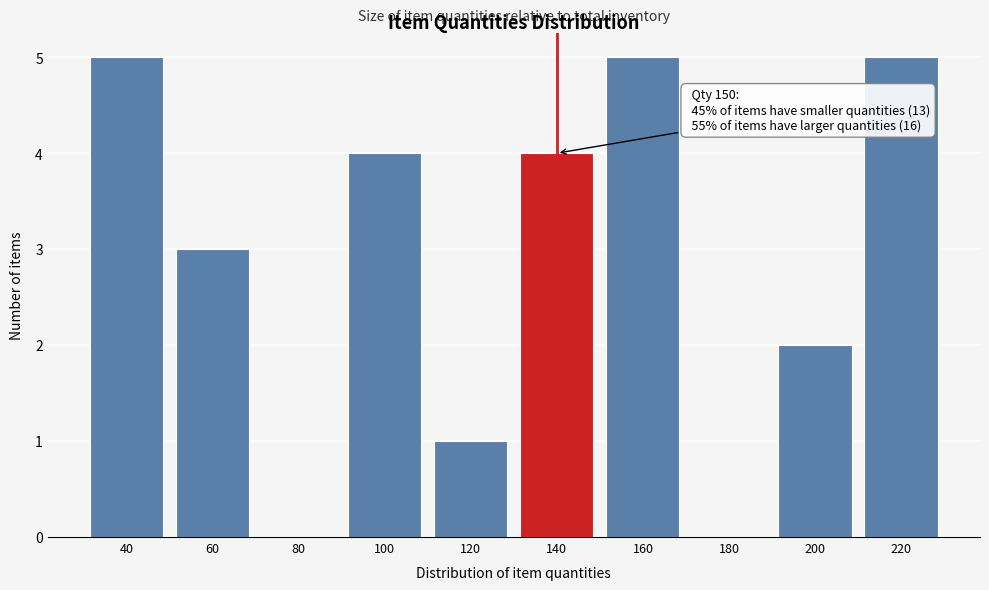

Reading left to right, extract all data points from this chart.

40=5	60=3	80=0	100=4	120=1	140=4	160=5	180=0	200=2	220=5